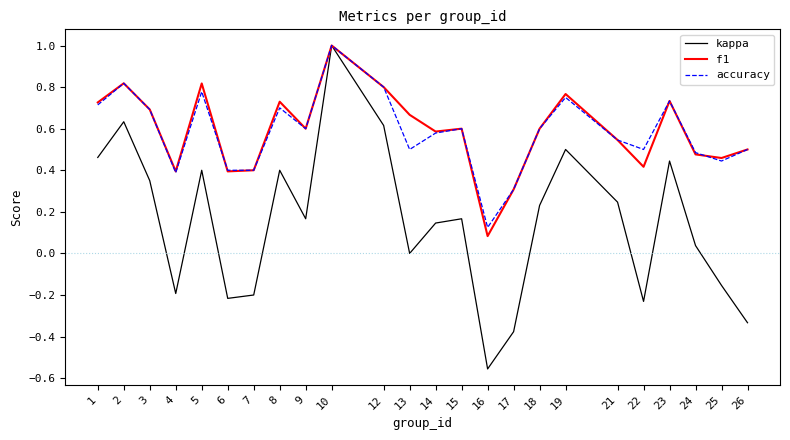

The f1 series shows 0.5 at 25. True or false?

True